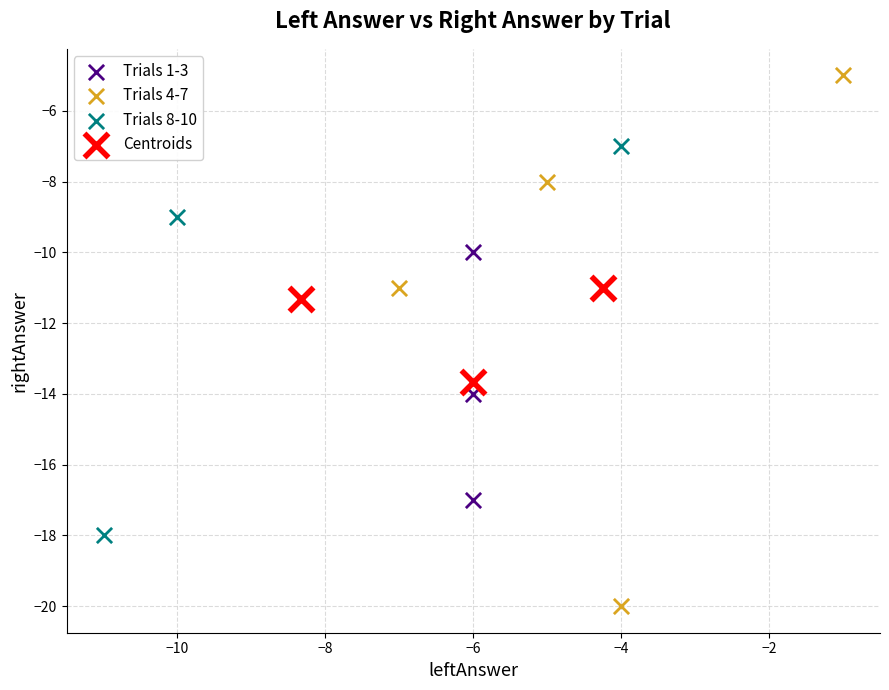

Which series contains the lowest Y value?

Trials 4-7